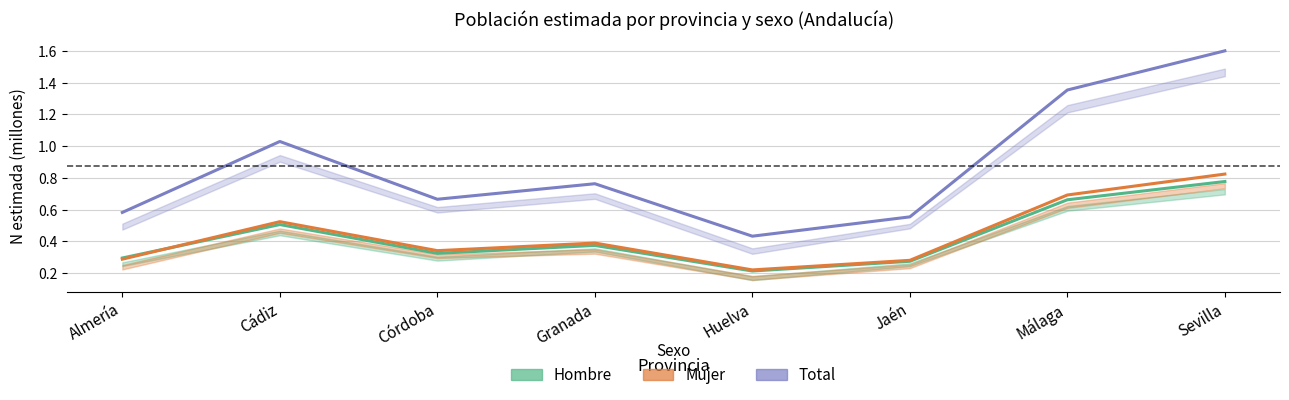

How many interior local valleys does the Hombre series have?

2